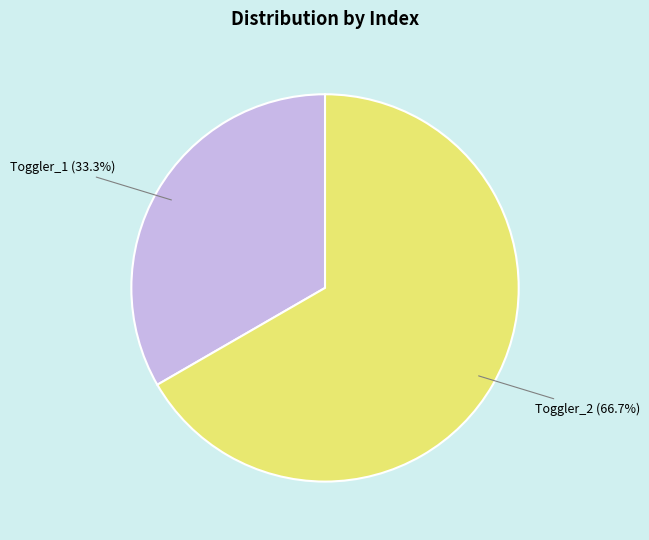

Is there any slice that represents more than half of the pie?

Yes